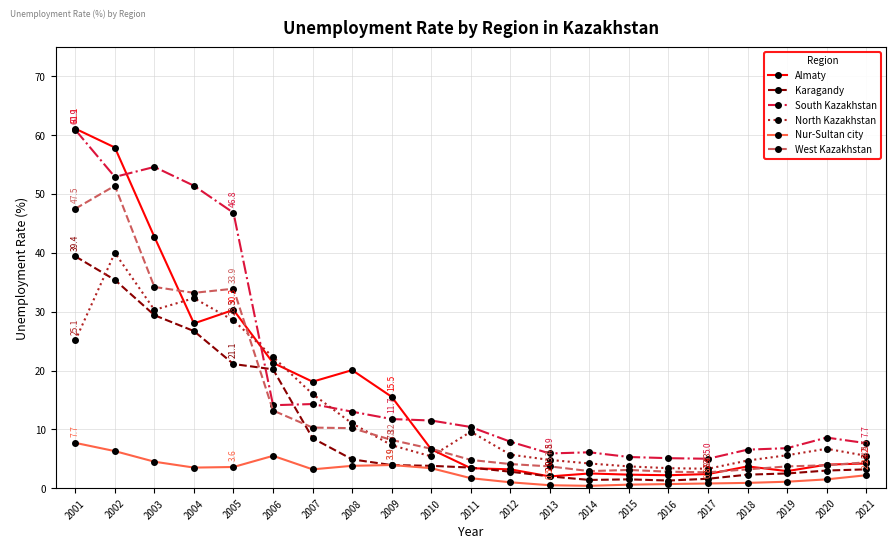

At which label does North Kazakhstan reach its peak?

2002